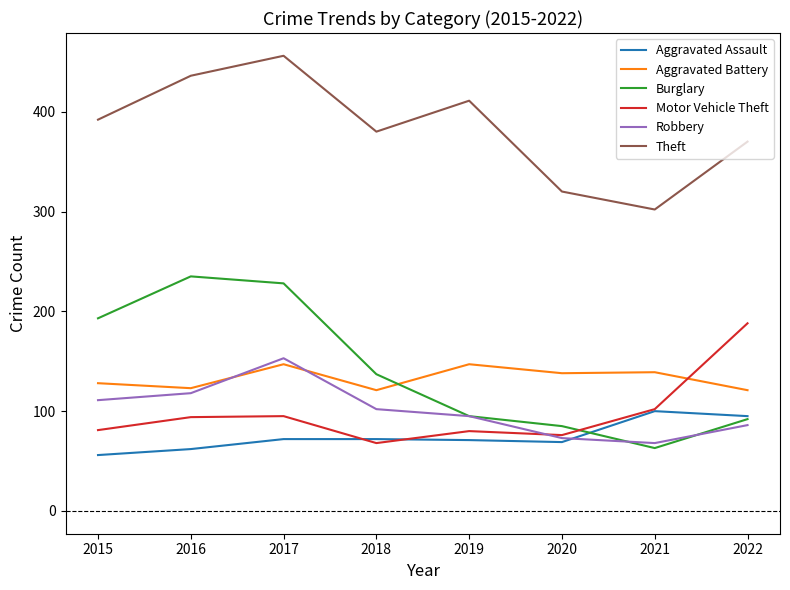

What is the difference between the highest and lowest values at 2016?

374